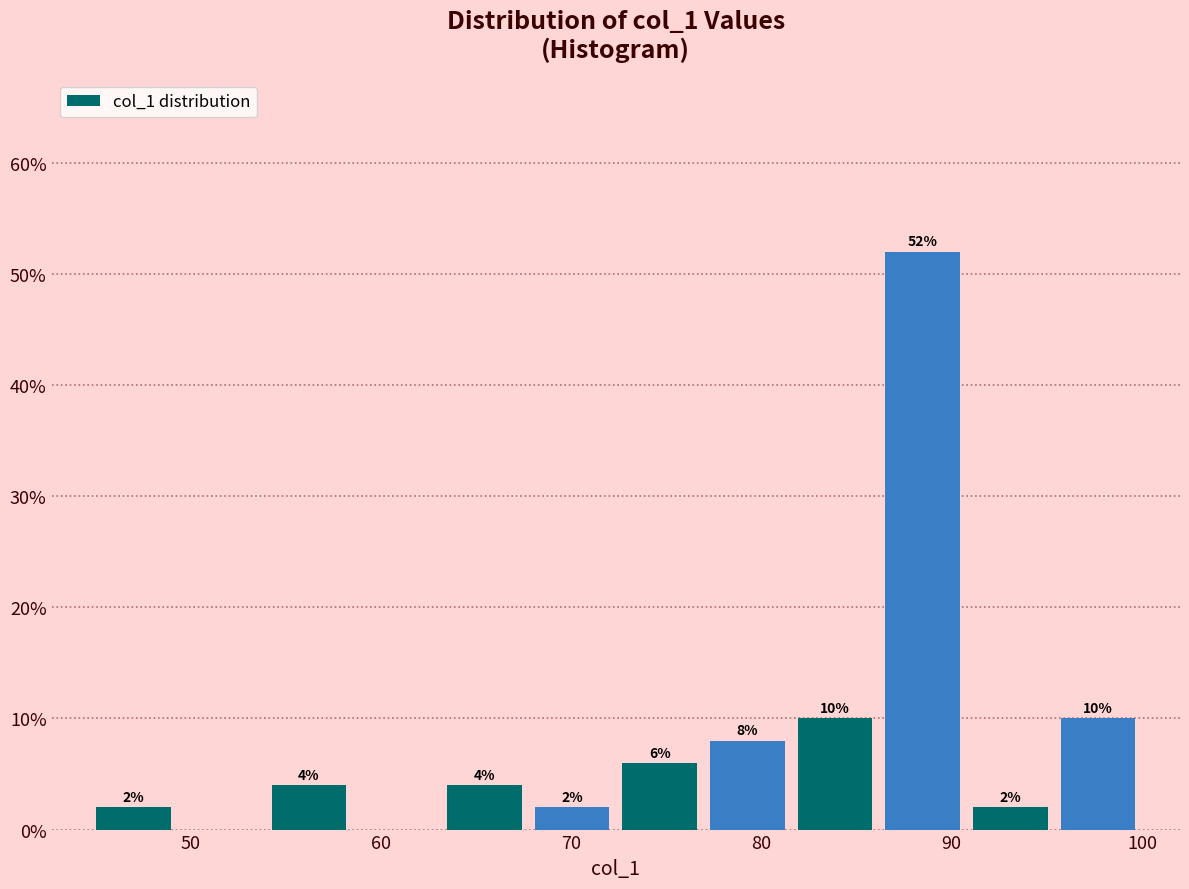

Over which range of the x-axis is the bar tallest?

86 to 91